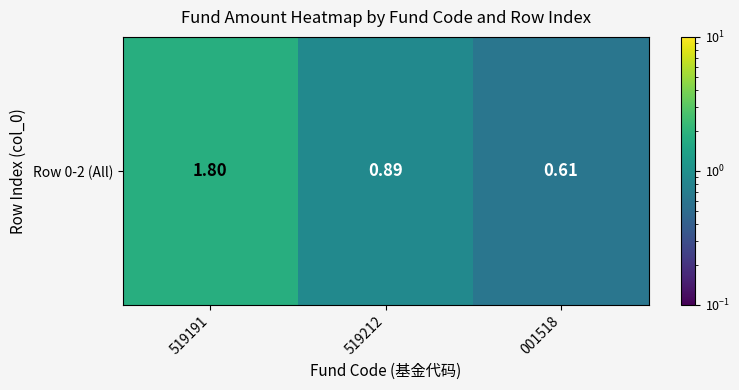

Count the number of data series in this chart.

1